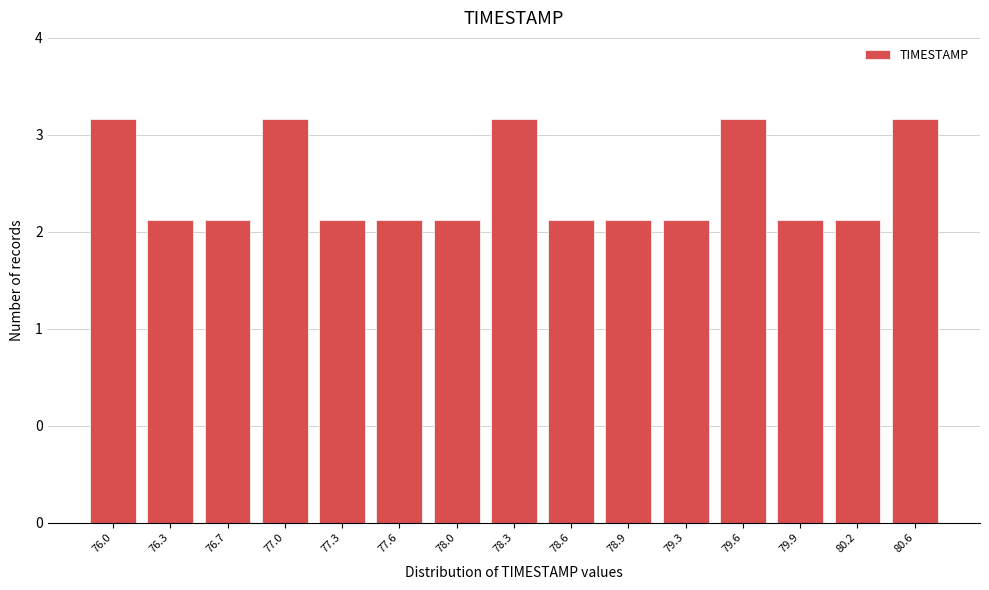

Does the chart contain any negative values?

No